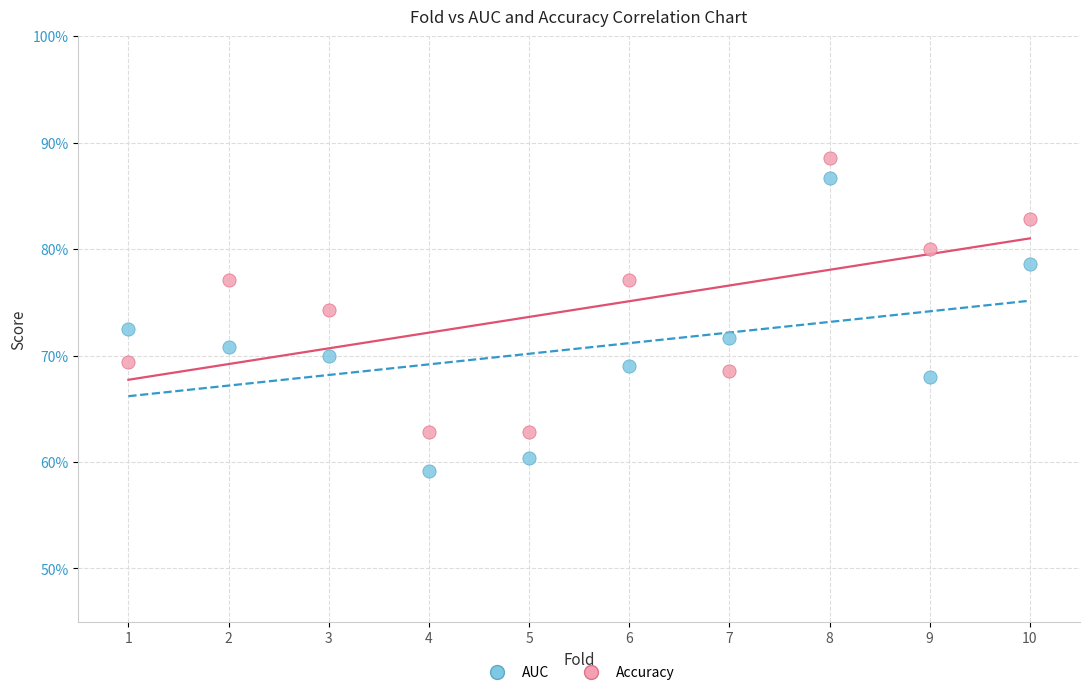

Which series contains the lowest Y value?

AUC